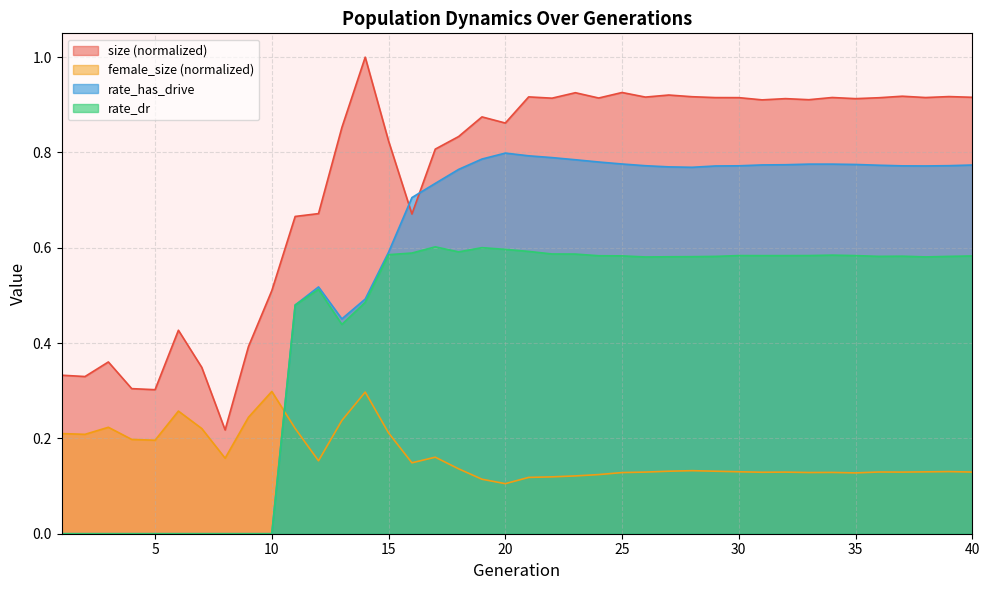

What are all the series names shown in the legend?

size (normalized), female_size (normalized), rate_has_drive, rate_dr